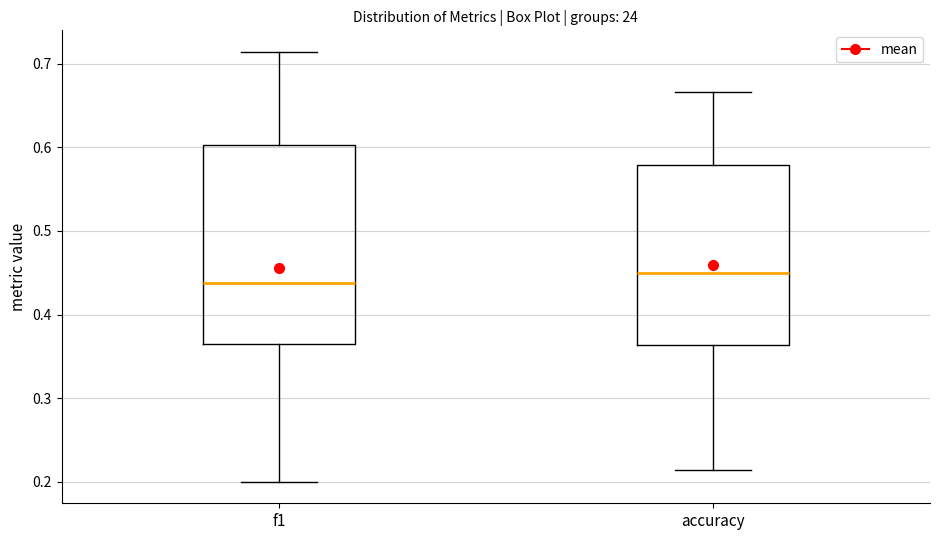

Reading left to right, transcribe this box plot: for each box, give where its median line is, the range the box spans, and where its two whiskers end, as read against the y-axis. The values are not printed on the chart, so give them approximately, as read against the axis.

f1: median 0.44, box 0.36 to 0.60, whiskers 0.20 to 0.71
accuracy: median 0.45, box 0.36 to 0.58, whiskers 0.21 to 0.67